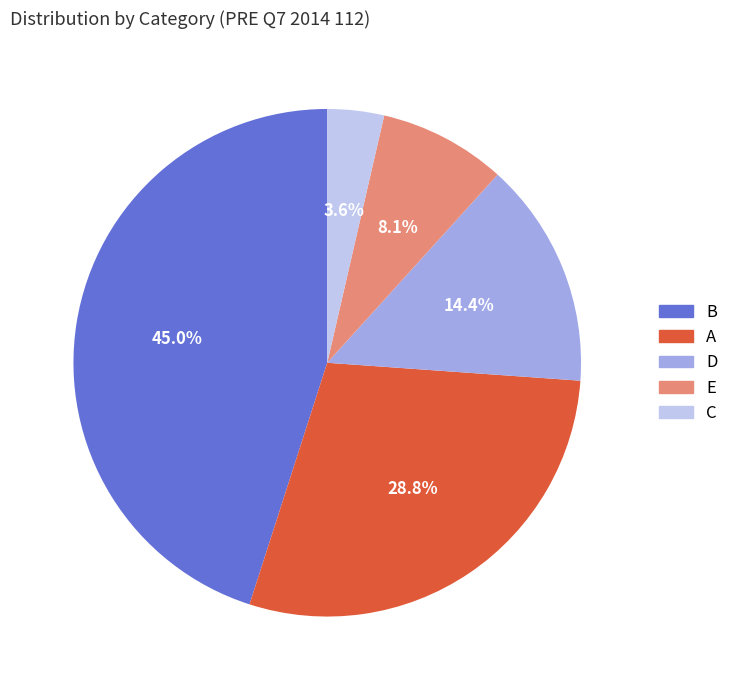

The D slice represents 2% of the pie. True or false?

False